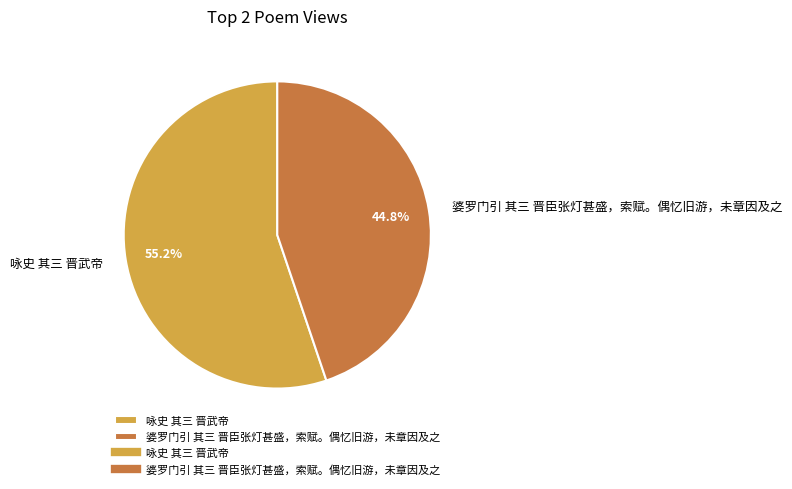

To the nearest percent, what portion does 咏史 其三 晋武帝 represent?

55%